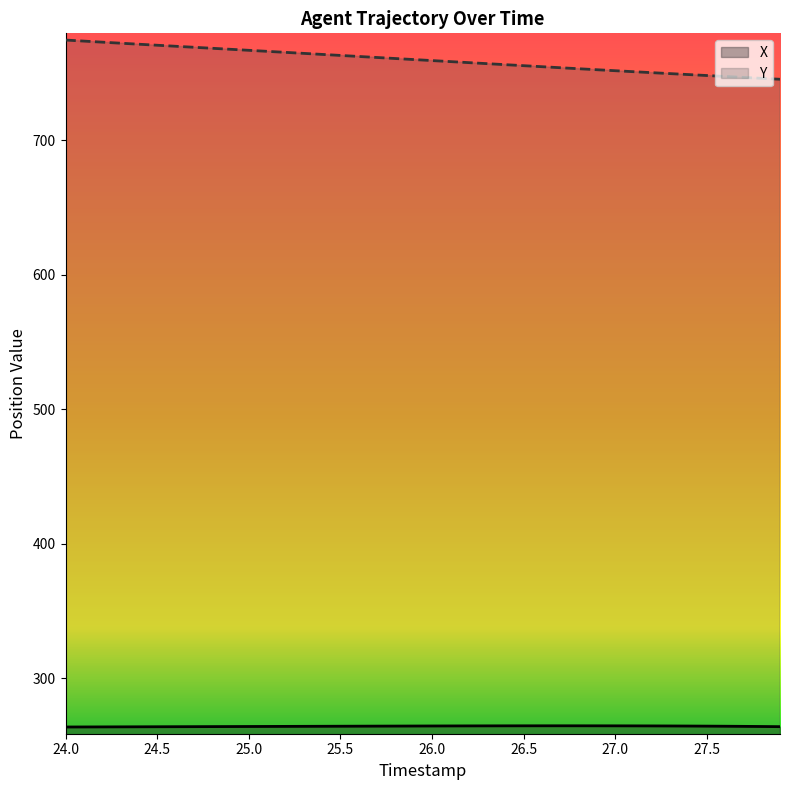

Does the chart display data point markers on the line(s)?

No